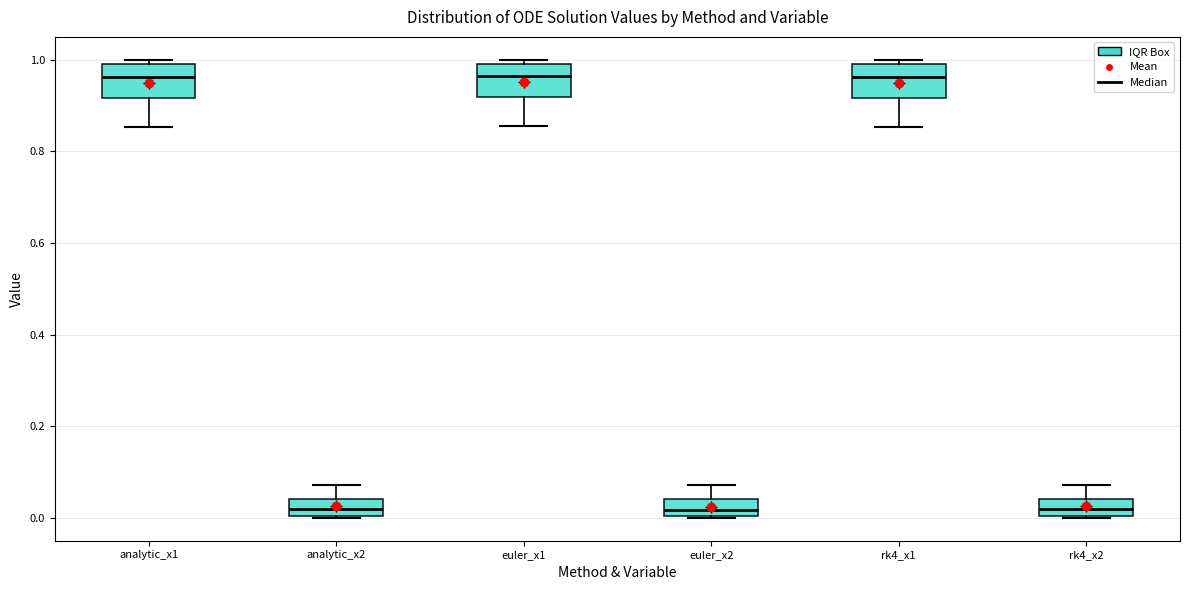

Where does the lower whisker of the box for analytic_x1 end on the y-axis? The values are not printed on the chart, so give them approximately, as read against the axis.

0.86